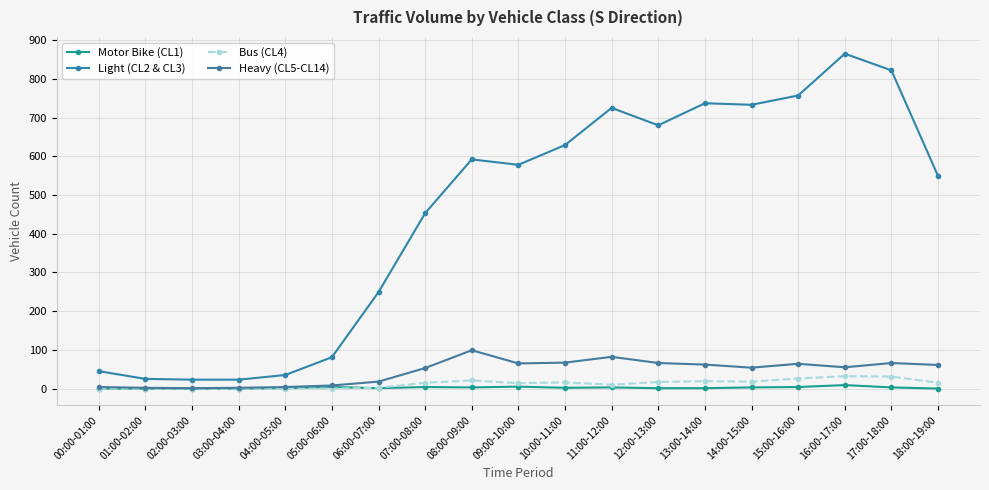

How many distinct data groups are displayed?

4